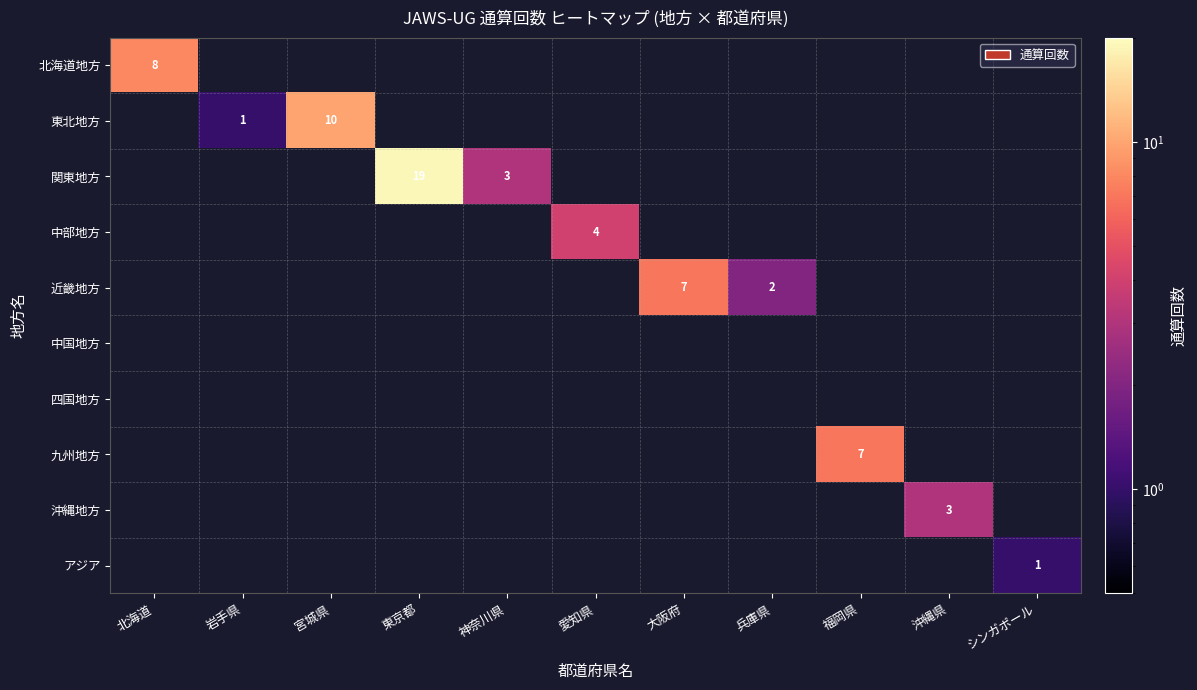

Which label corresponds to the largest value in the chart?

東京都